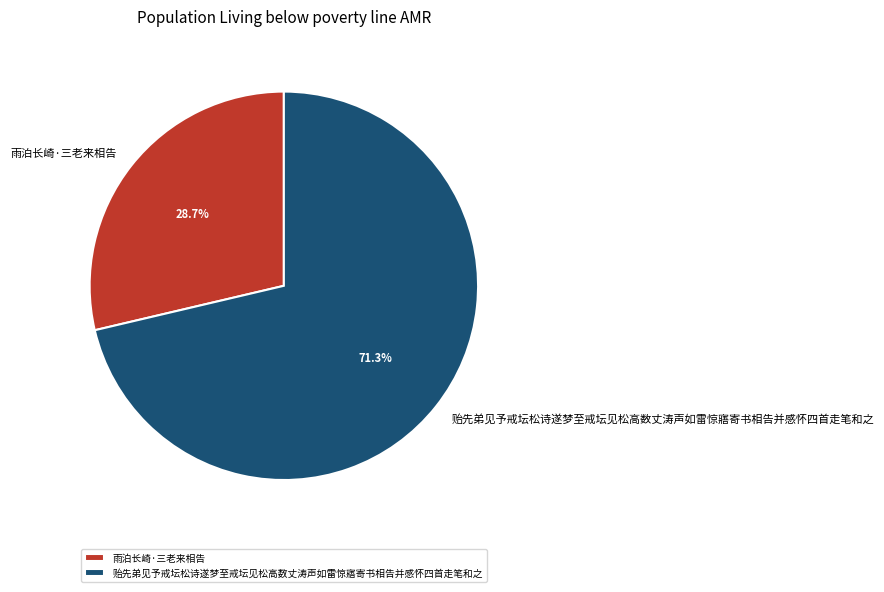

What is the largest slice in the pie chart?

贻先弟见予戒坛松诗遂梦至戒坛见松高数丈涛声如雷惊寤寄书相告并感怀四首走笔和之